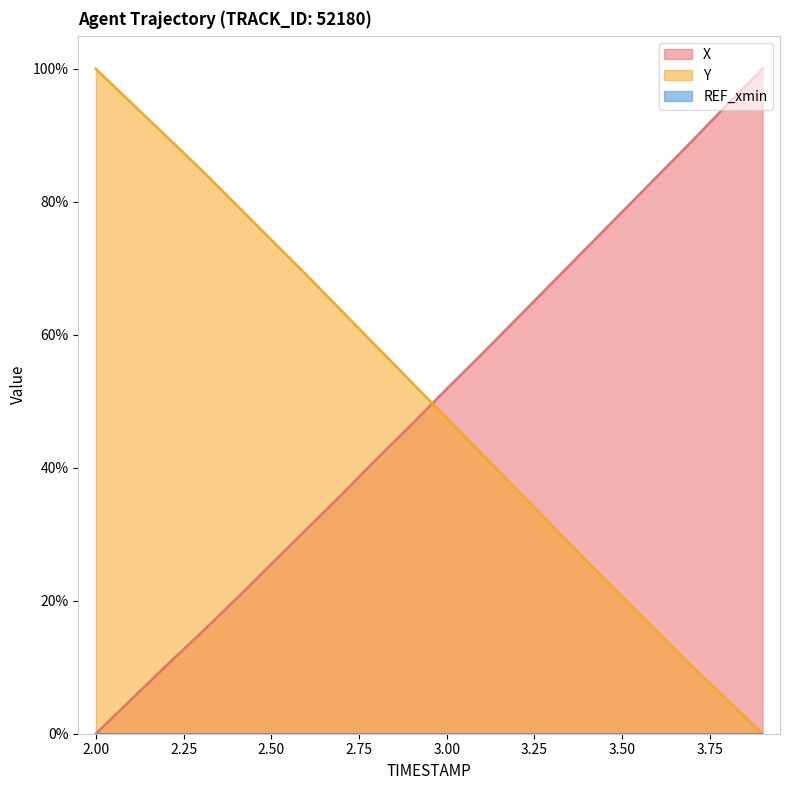

Is the value of Y at 2.8 greater than the value of X at 2.5?

Yes